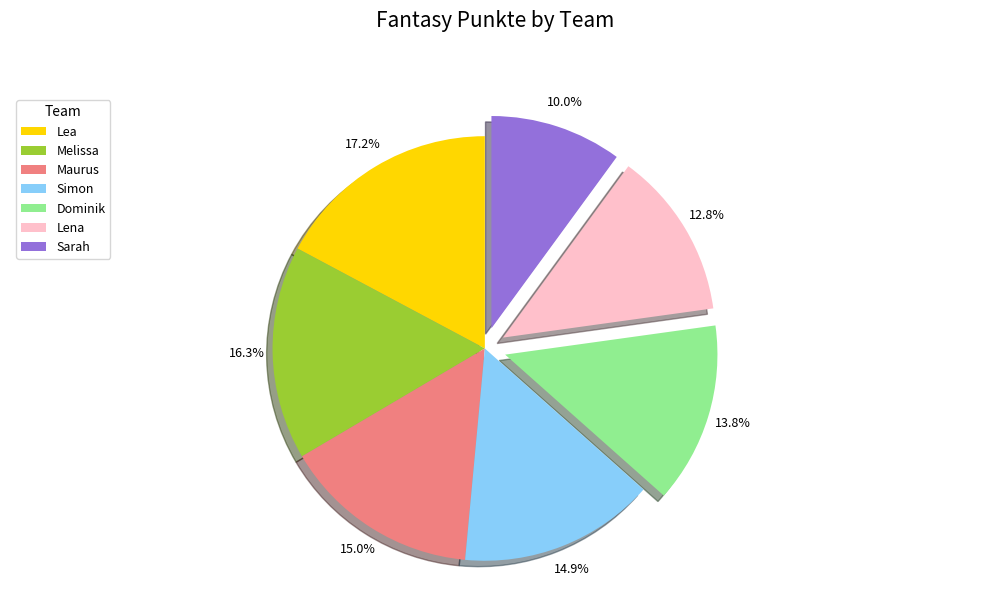

Count the number of slices in the pie.

7